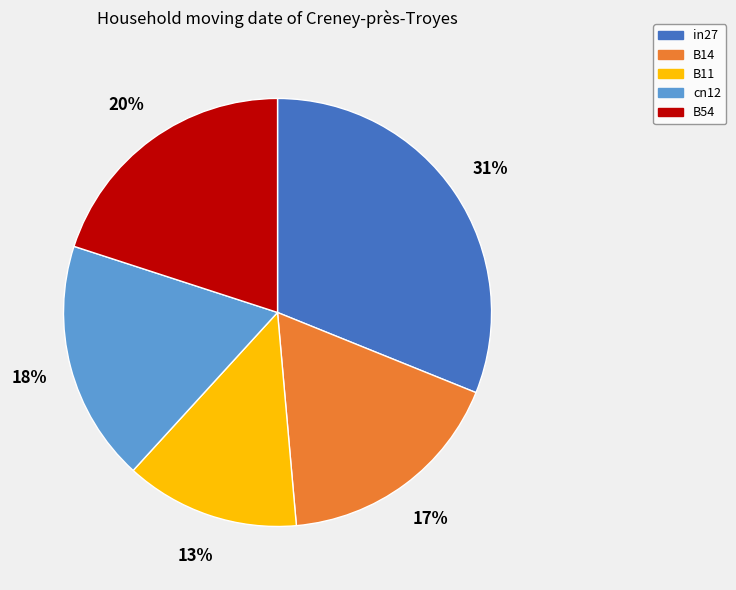

Does any single category account for the majority?

No